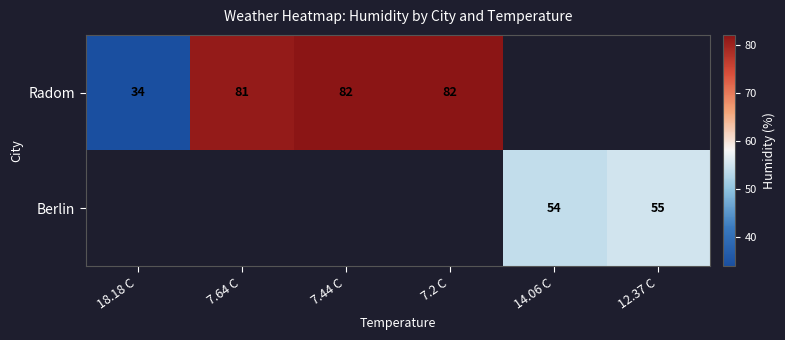

Is the value of Berlin at 14.06 C greater than the value of Radom at 18.18 C?

Yes